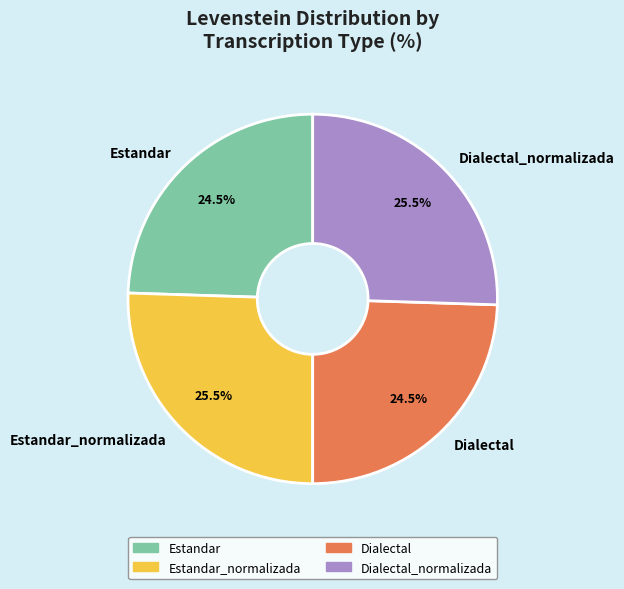

Does any single category account for the majority?

No